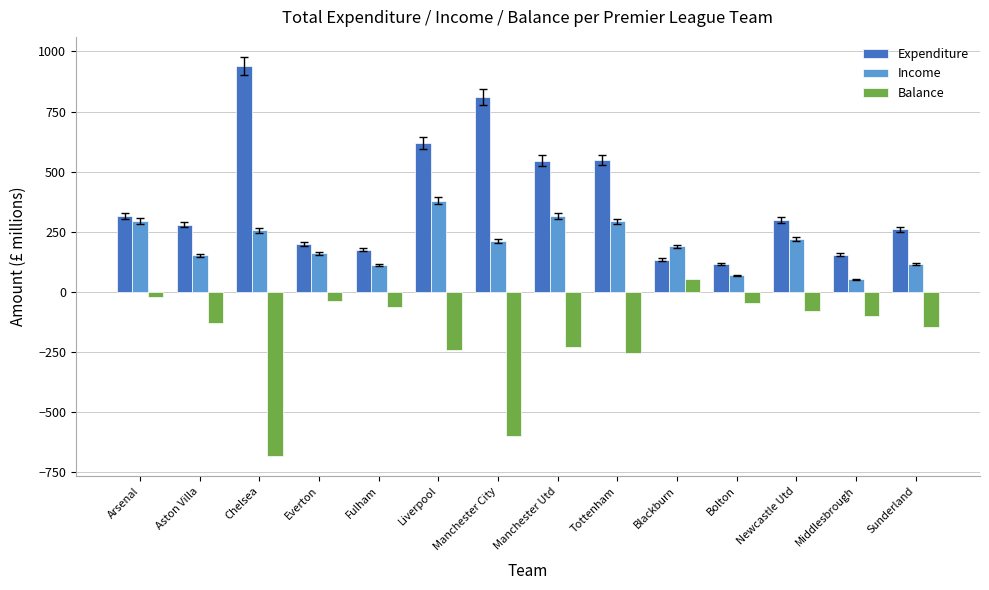

The value of Expenditure at Liverpool is 944.0. True or false?

False